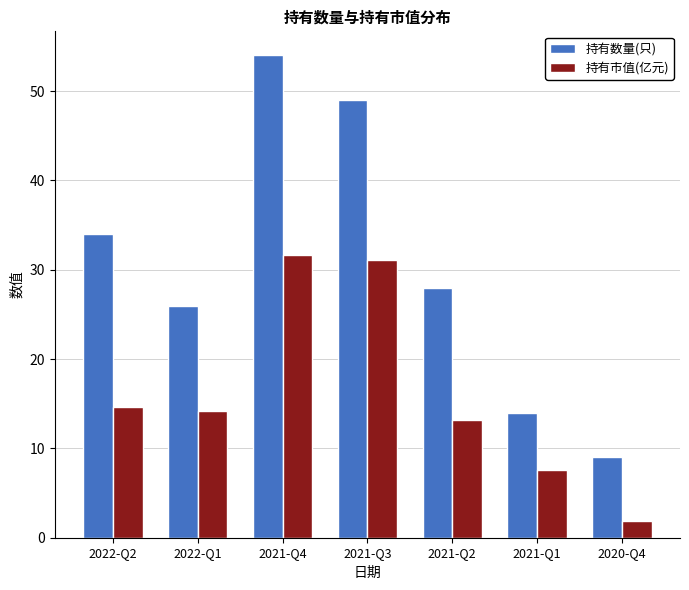

What is the smallest value displayed?

1.8